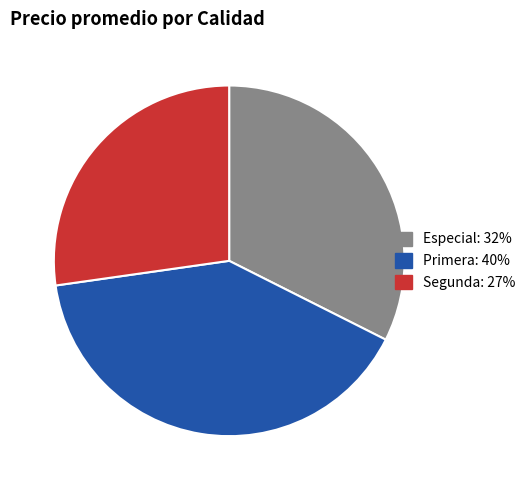

The Segunda slice represents 19% of the pie. True or false?

False